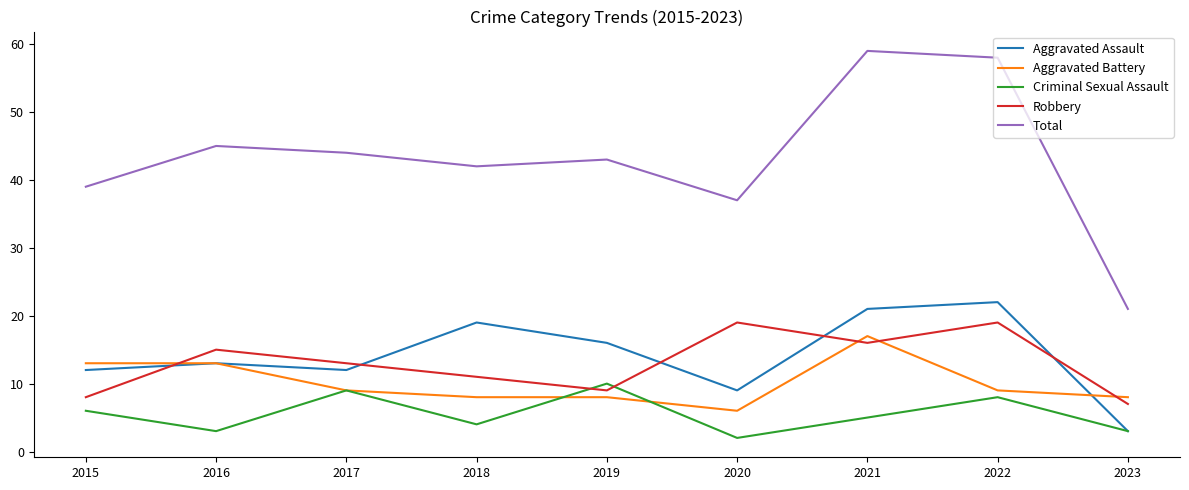

What is the difference between the highest and lowest values at 2022?

50